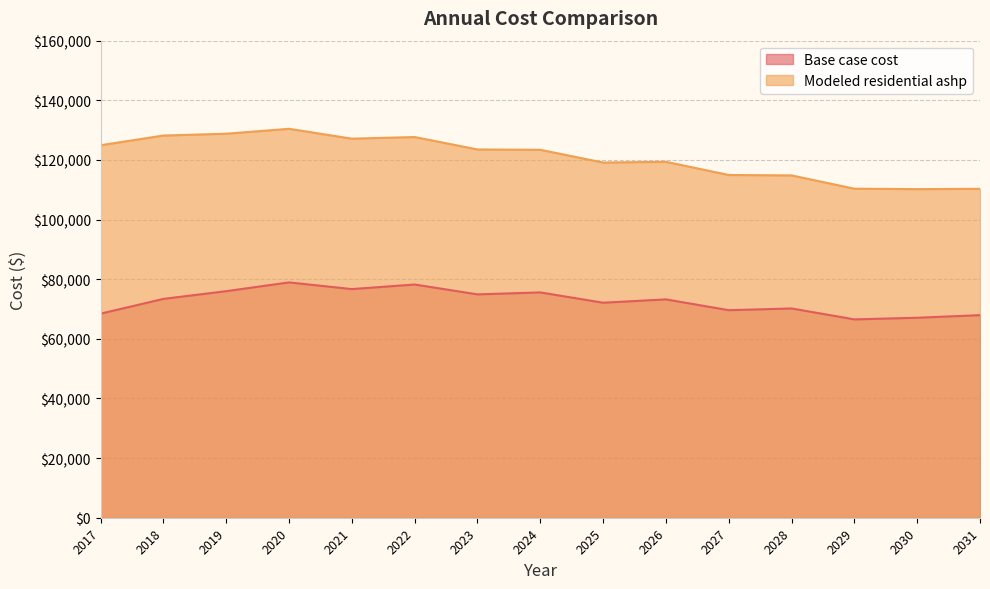

True or false: Base case cost has more than 0 interior local peaks.

True